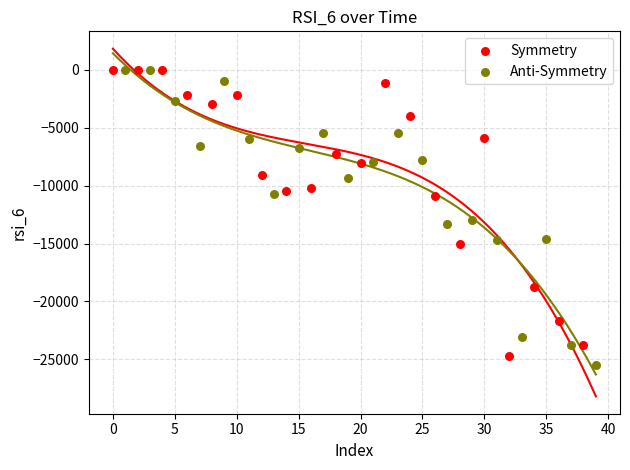

What are all the series names shown in the legend?

Symmetry, Anti-Symmetry